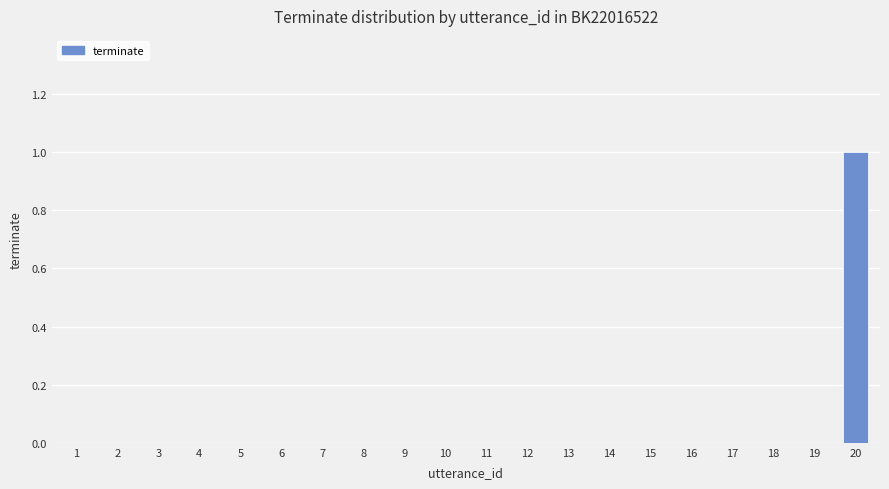

The value at 5 is 0. True or false?

True